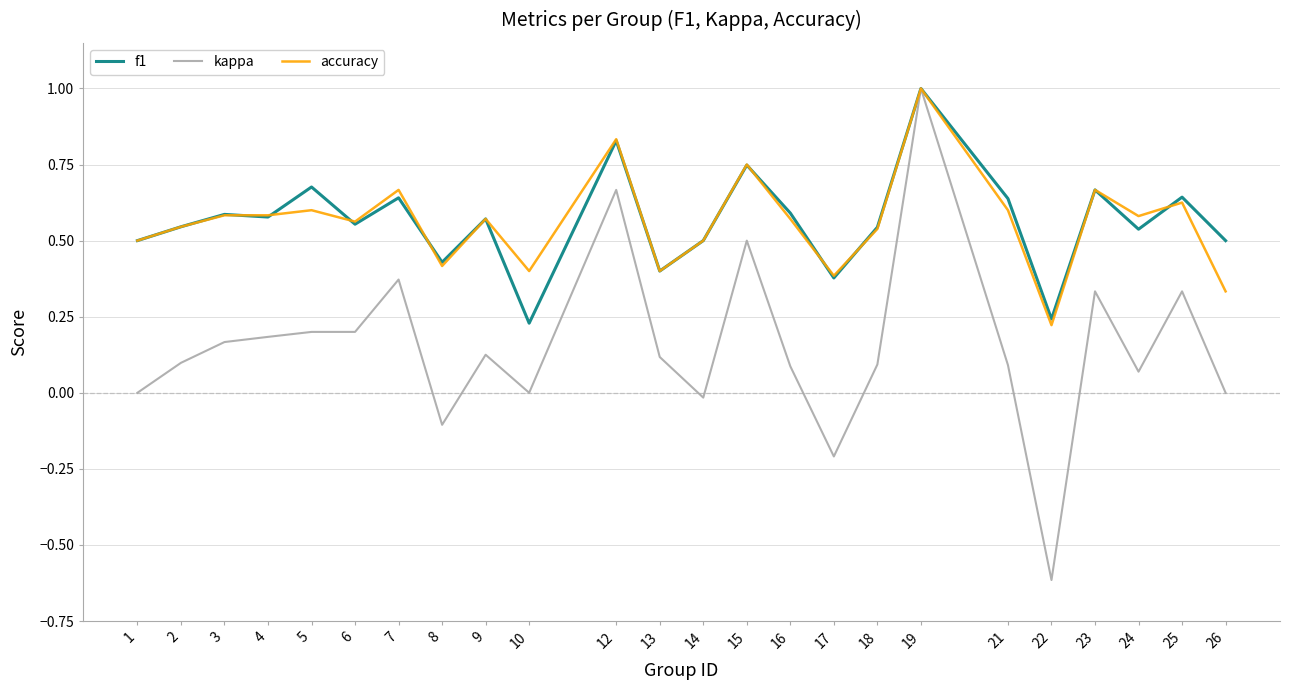

At which category does the chart reach its minimum across all series?

22